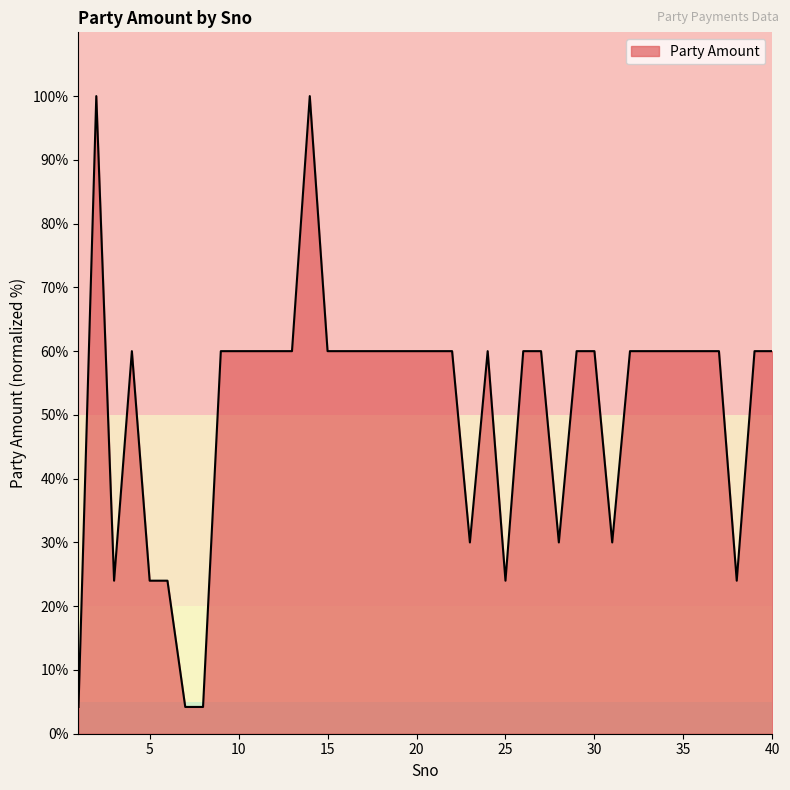

What is the maximum value shown in the chart?

100.0